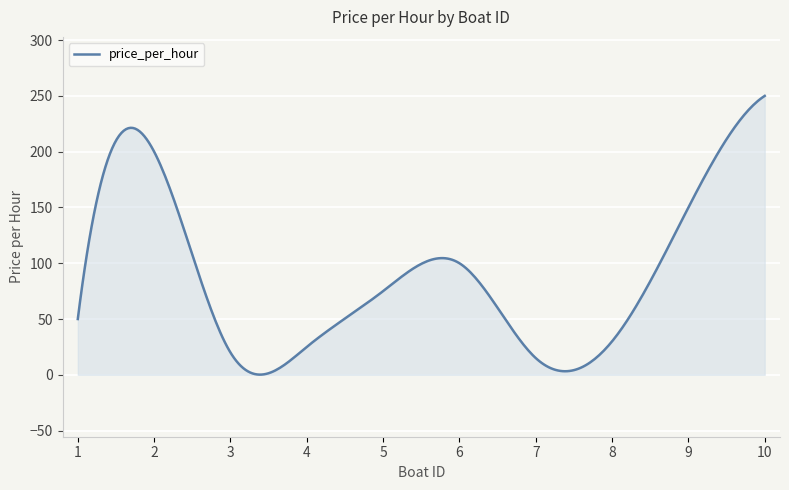

What is the maximum value shown in the chart?

250.0